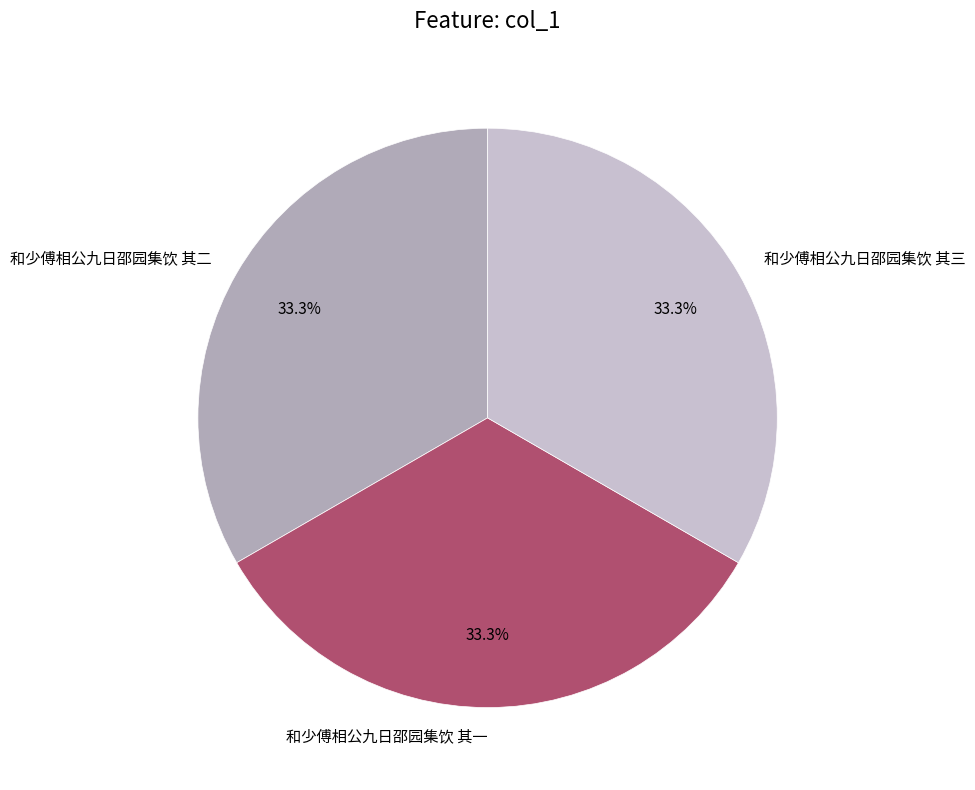

What is the ratio of the value at 和少傅相公九日邵园集饮 其三 to the value at 和少傅相公九日邵园集饮 其二?

1.0